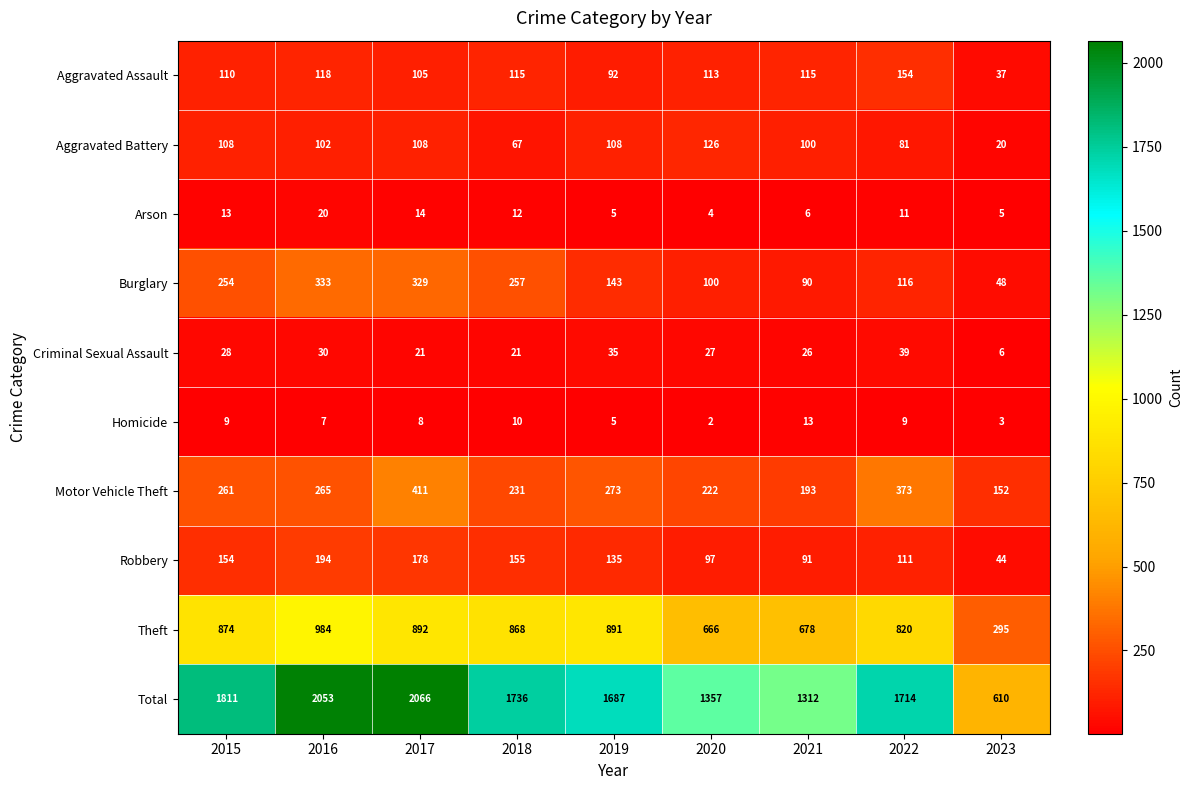

At which category is the sum across all series the highest?

2017